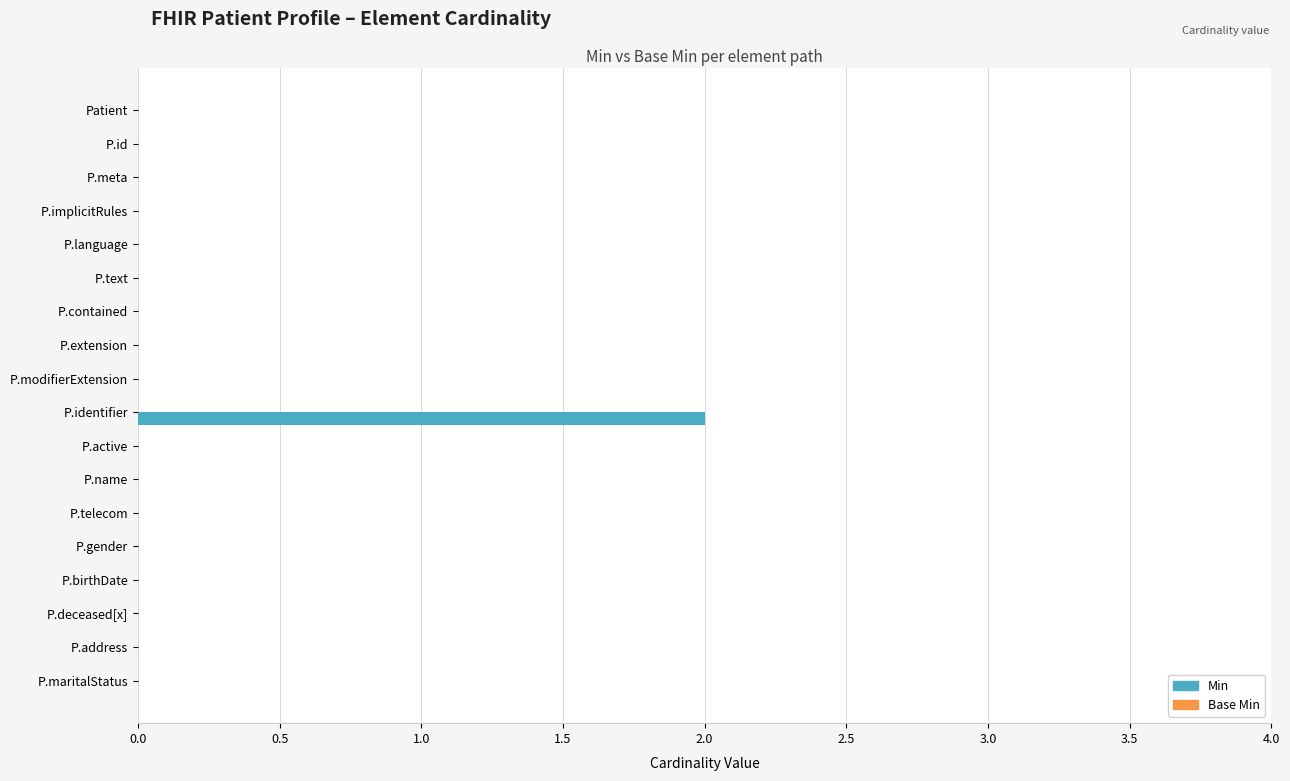

True or false: the data shows 0 at P.meta.

True